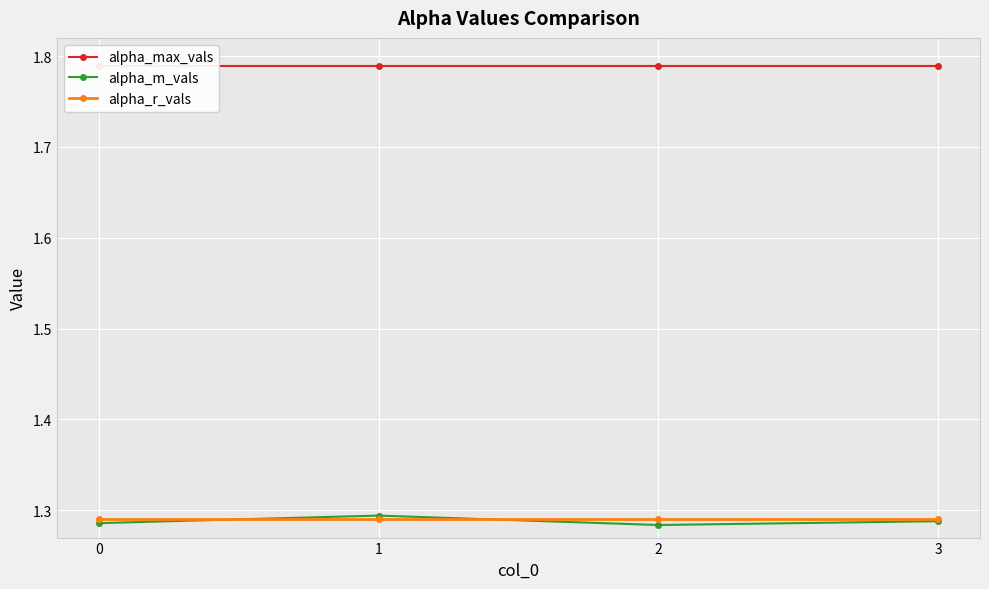

Rank the categories by alpha_r_vals value from highest to lowest.

0, 1, 2, 3